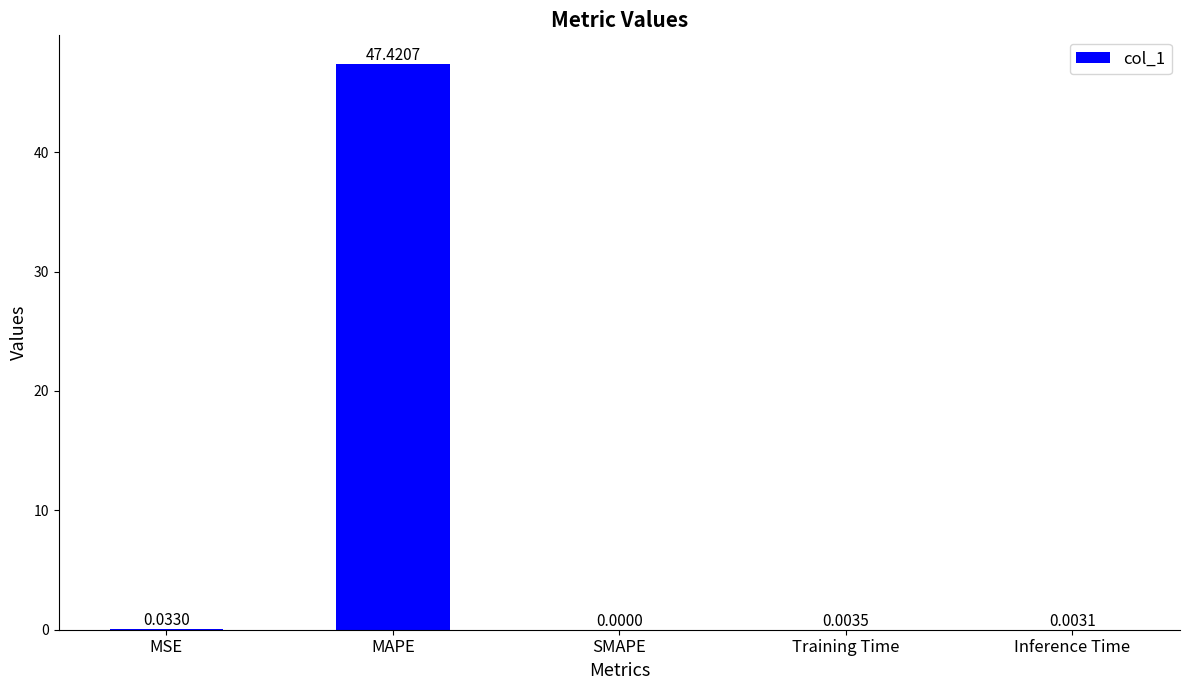

At which category does the chart reach its peak across all series?

MAPE